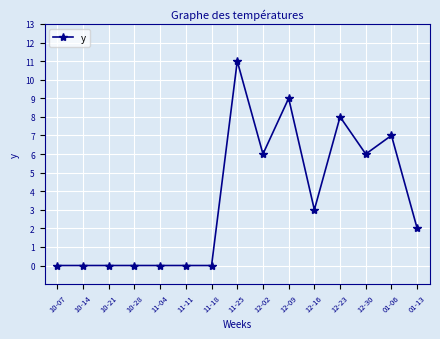

What is the change in value from 10-14 to 01-13?

+2